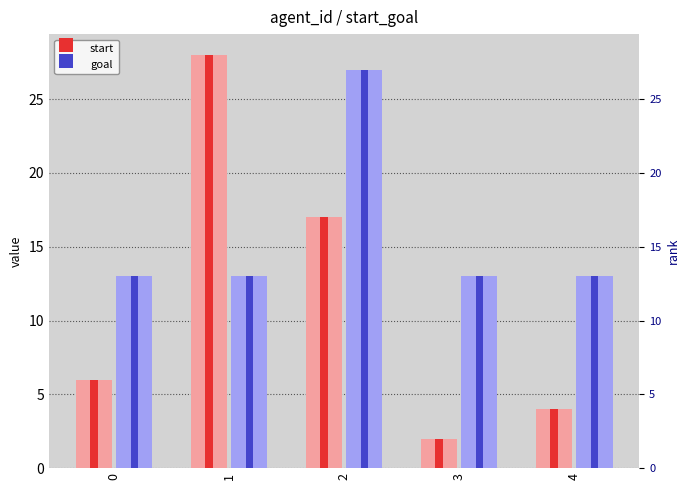

What is the total value across all series at 3?

15